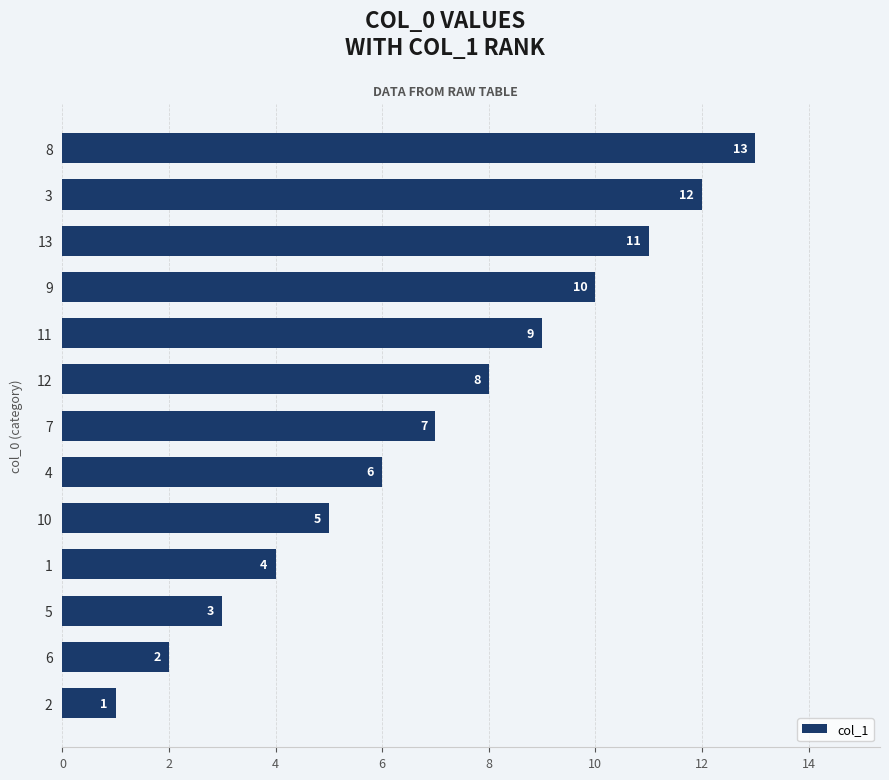

What is the label of the 4th bar from the bottom?

1